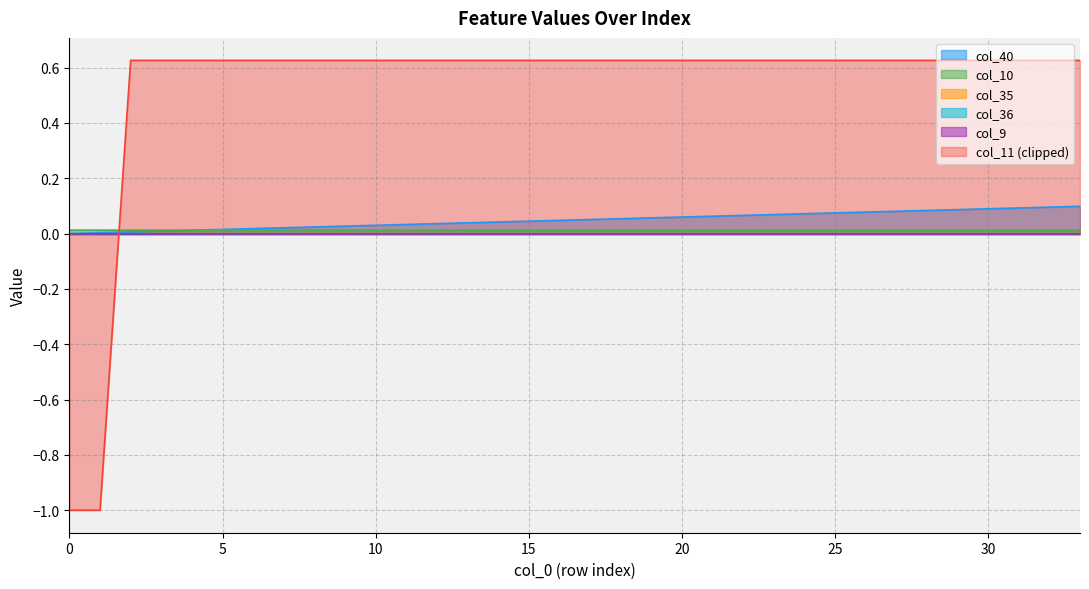

Between 17 and 29, which is larger?

29